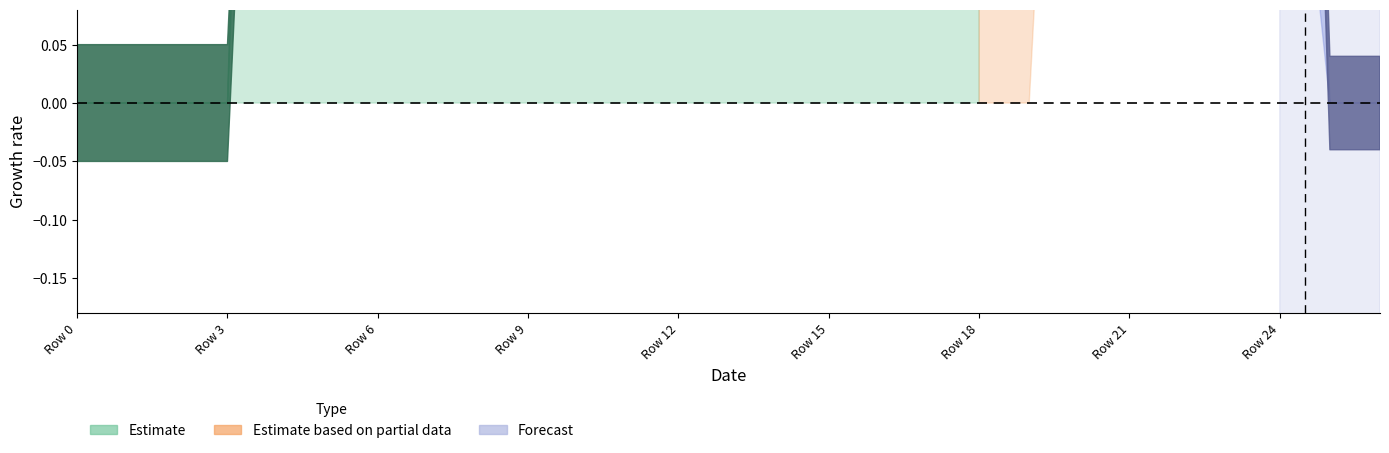

At which category is the sum across all series the highest?

22